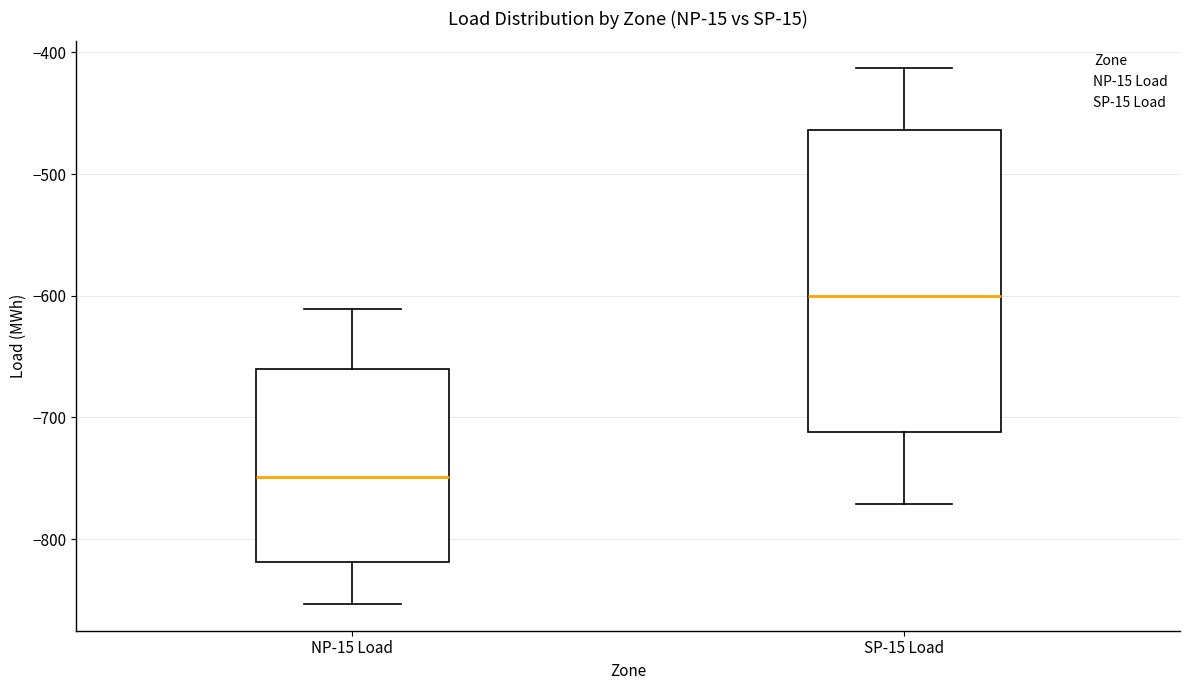

Which box has the highest median line?

SP-15 Load